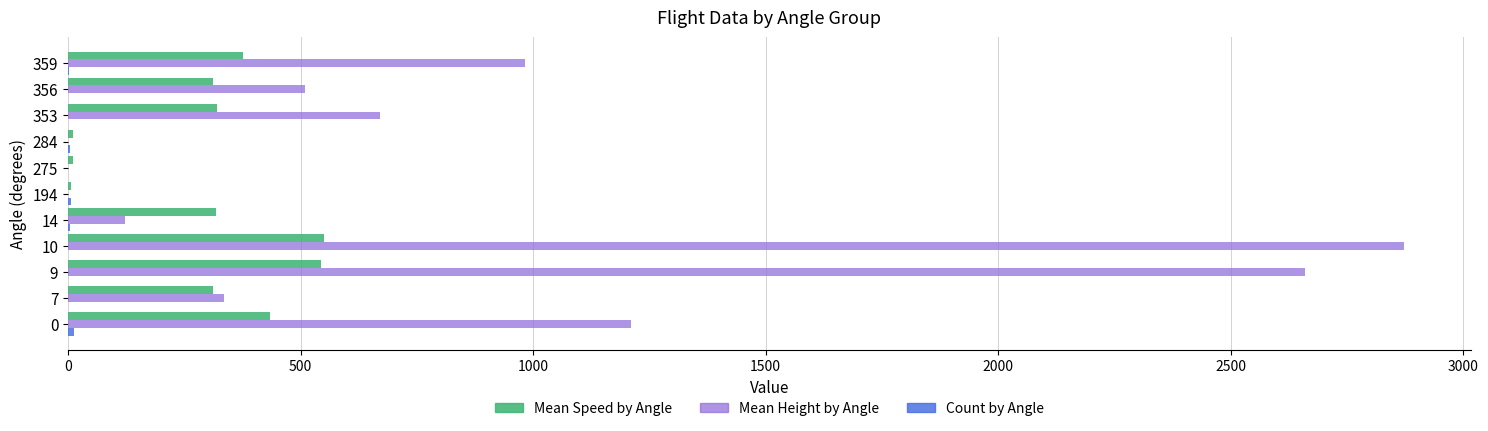

Which series has the largest total across all categories?

Mean Height by Angle